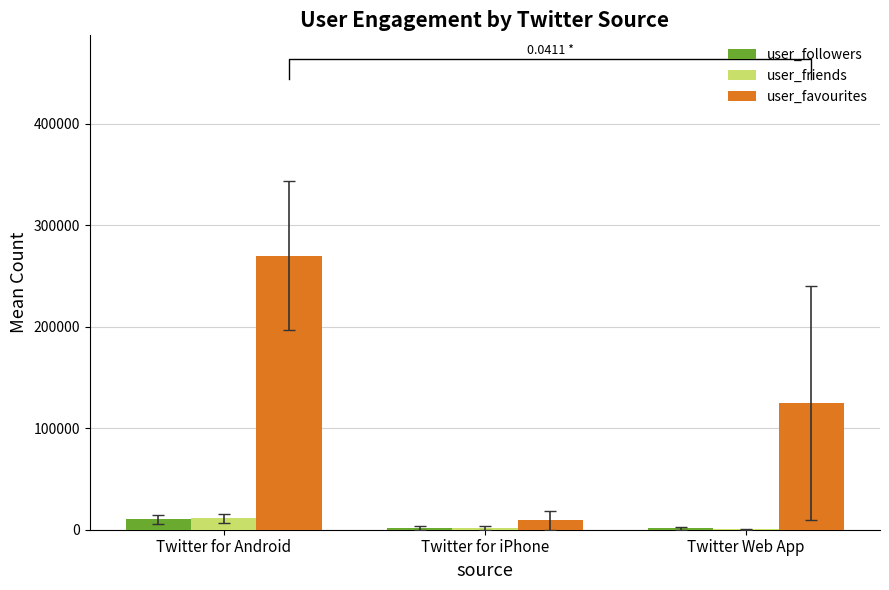

Is it true that user_friends equals 2306.6 at Twitter for iPhone?

False